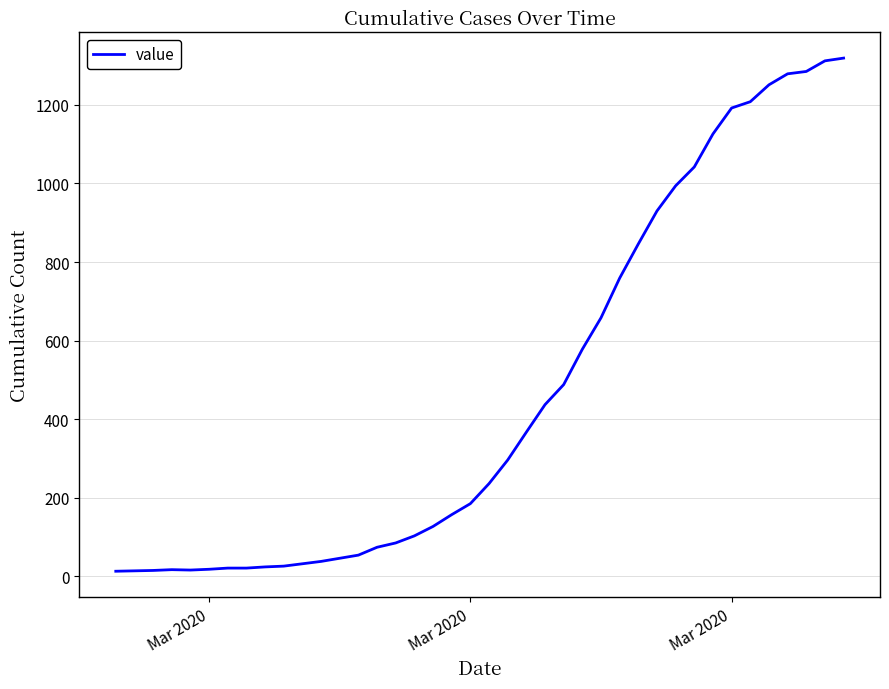

What is the difference between the maximum and minimum values?

1306